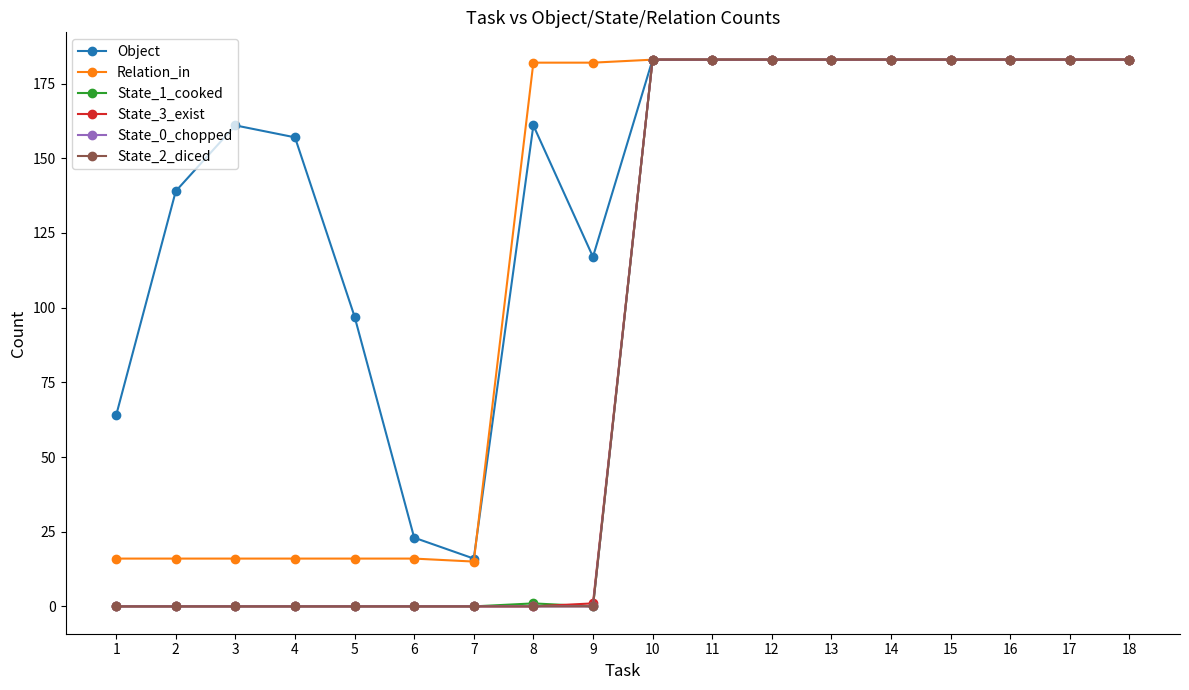

What is the difference between the second highest and minimum values in the Relation_in series?

168